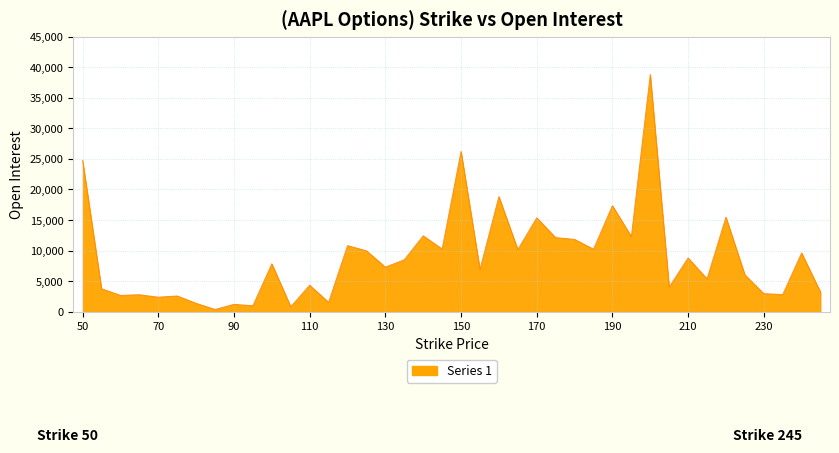

What is the difference between the maximum and second lowest values?

37984